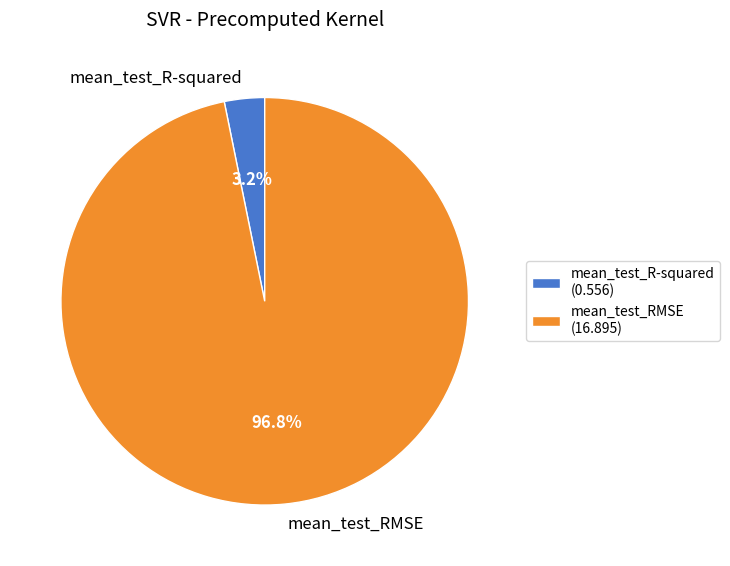

To the nearest percent, what portion does mean_test_R-squared represent?

3%